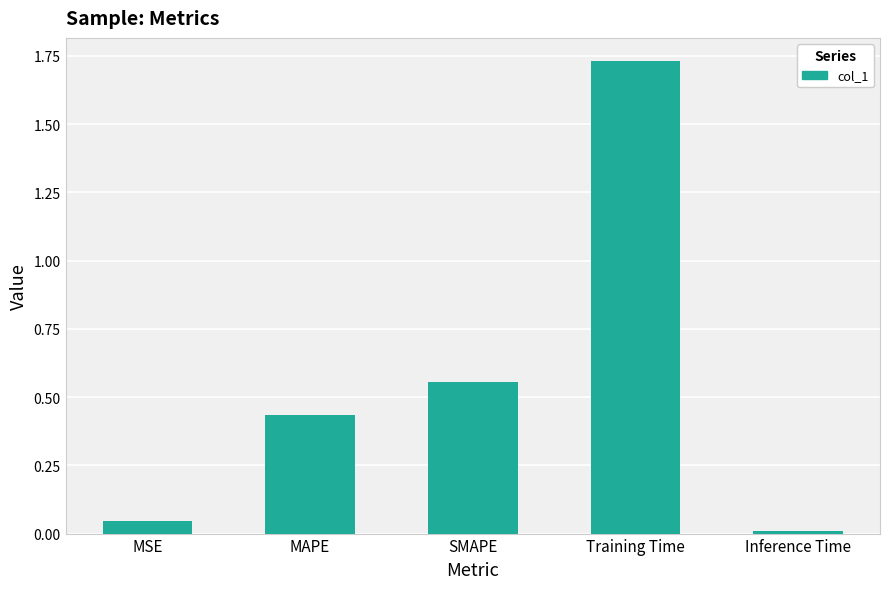

The value at MAPE is 0.7. True or false?

False